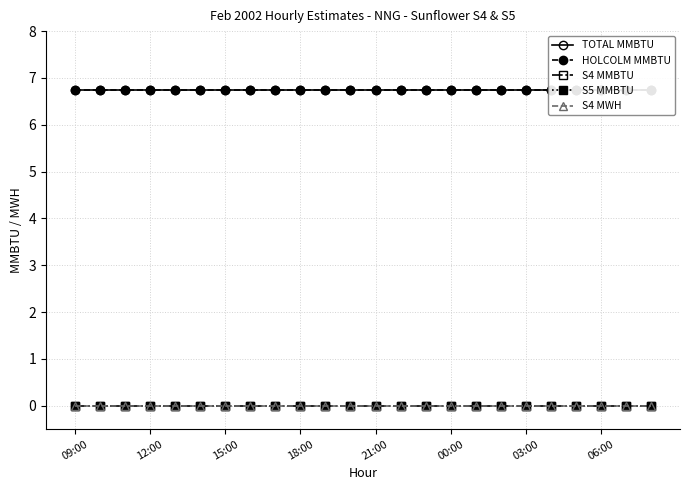

True or false: S5 MMBTU and S4 MMBTU cross at least once.

False